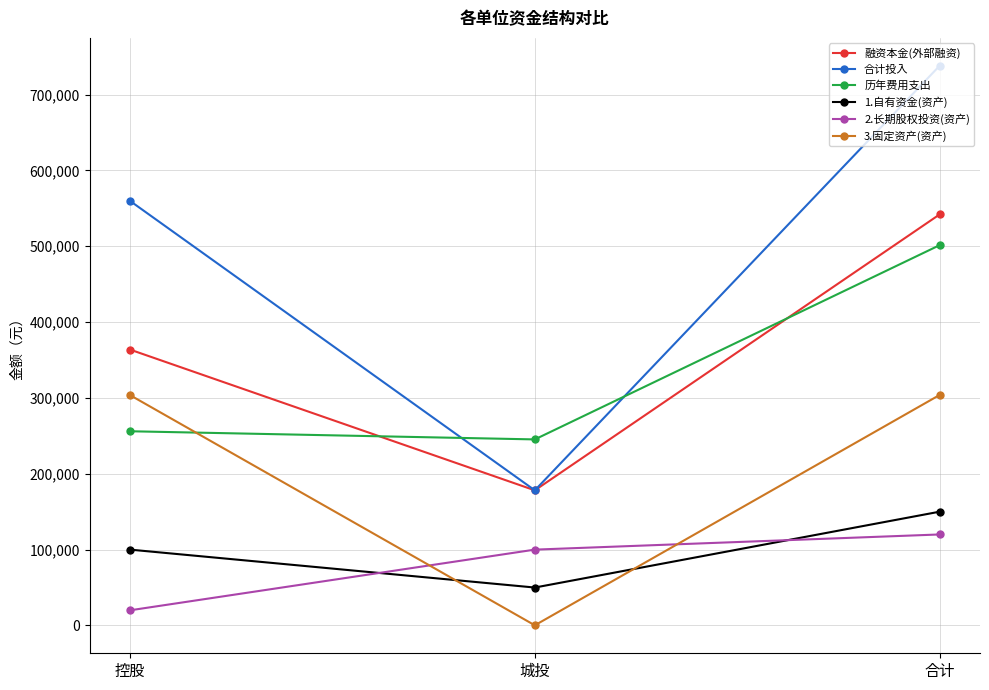

What is the lowest value of the 历年费用支出 series?

245336.7